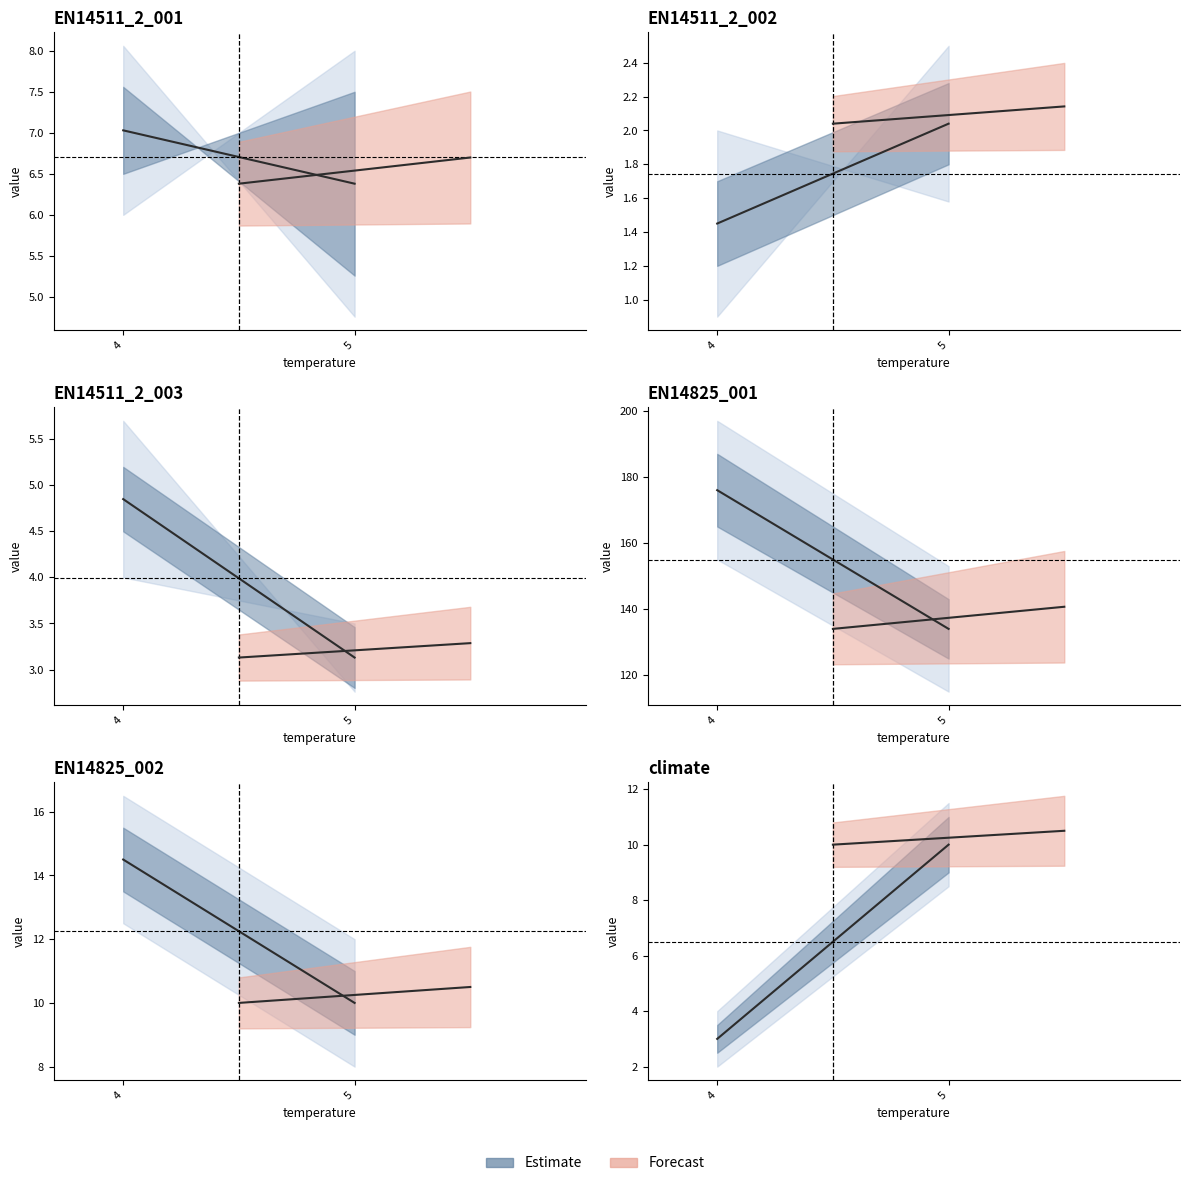

Rank the categories by EN14825_002 value from lowest to highest.

1, 0